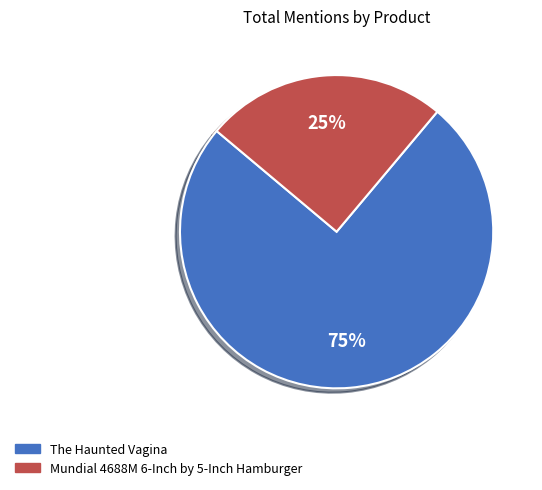

Does any single category account for the majority?

Yes